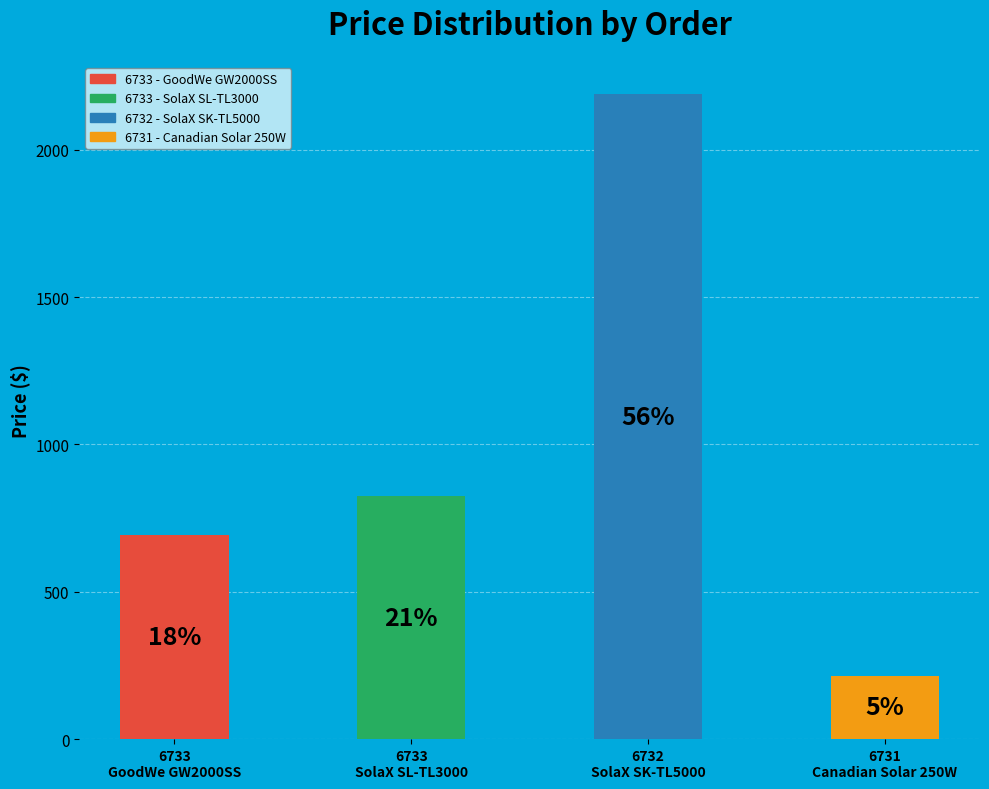

How many segments does this pie chart have?

4